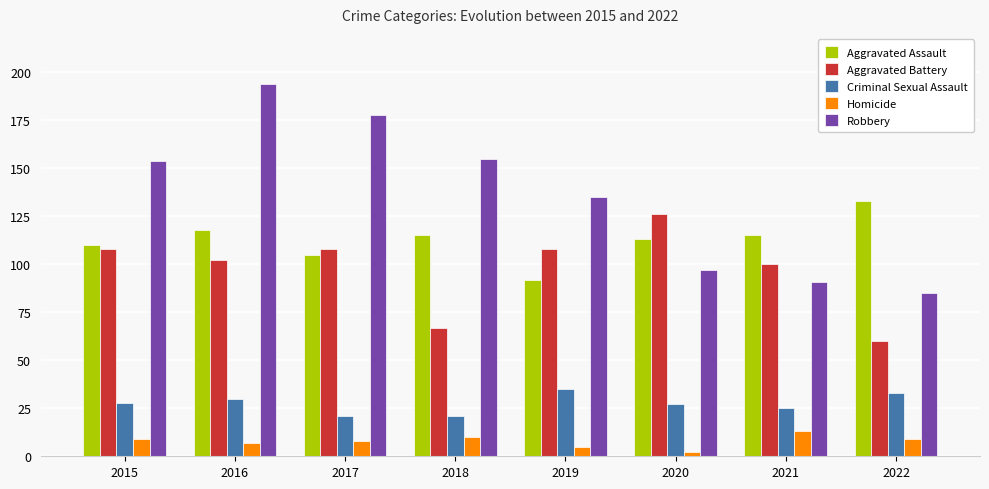

What is the value of the Aggravated Battery bar at the 7th from the left?

100